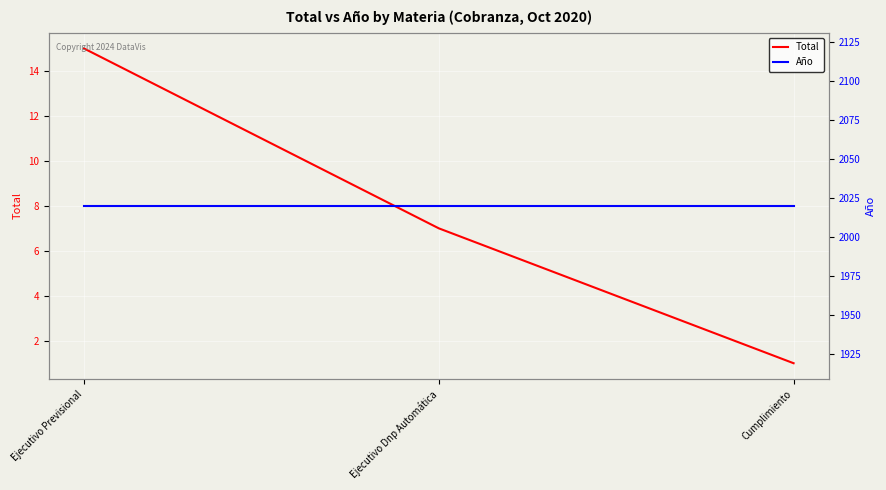

What are all the series names shown in the legend?

Total, Año